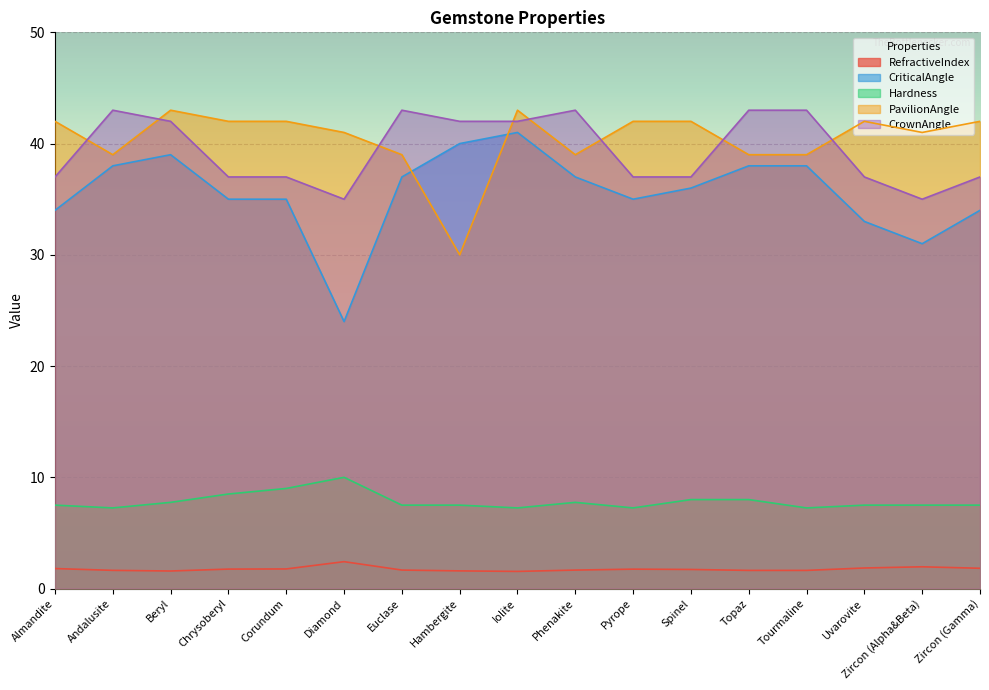

Where do PavilionAngle and CrownAngle first cross each other?

Almandite and Andalusite